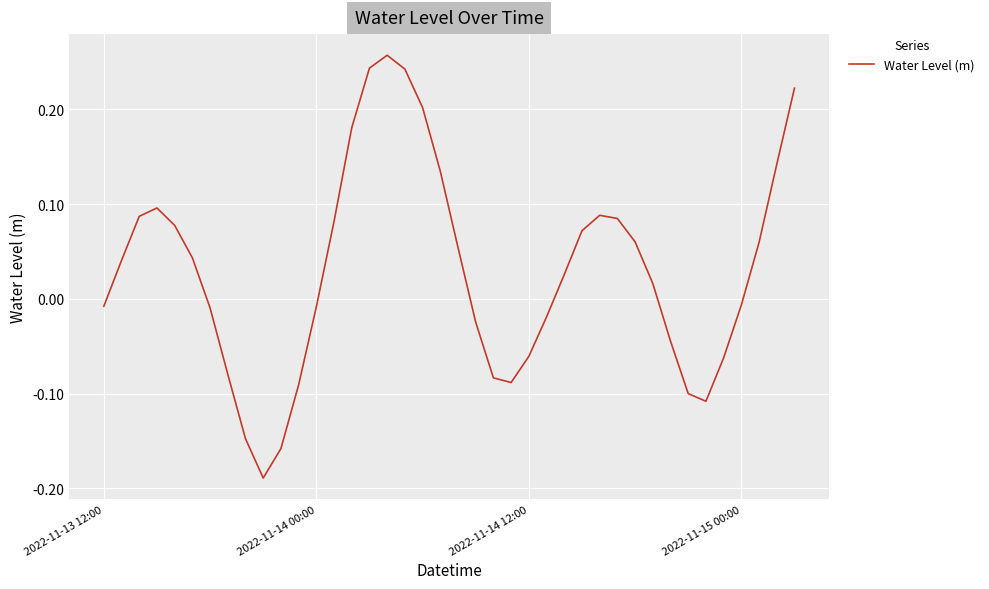

What is the difference between the maximum and minimum values?

0.4